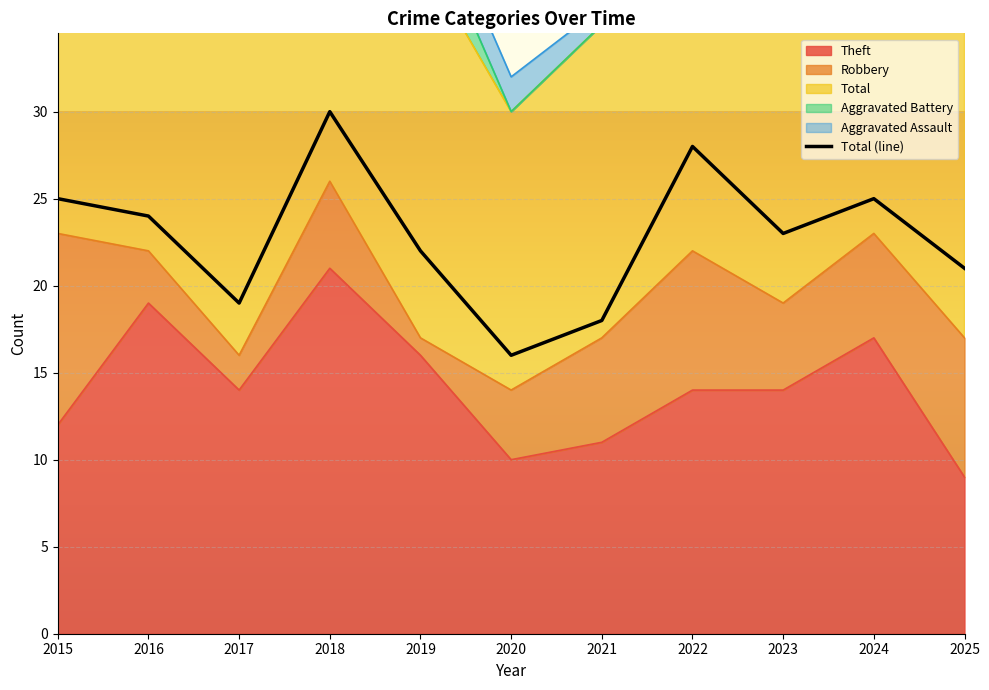

What is the difference between the highest and lowest values at 2019?

21